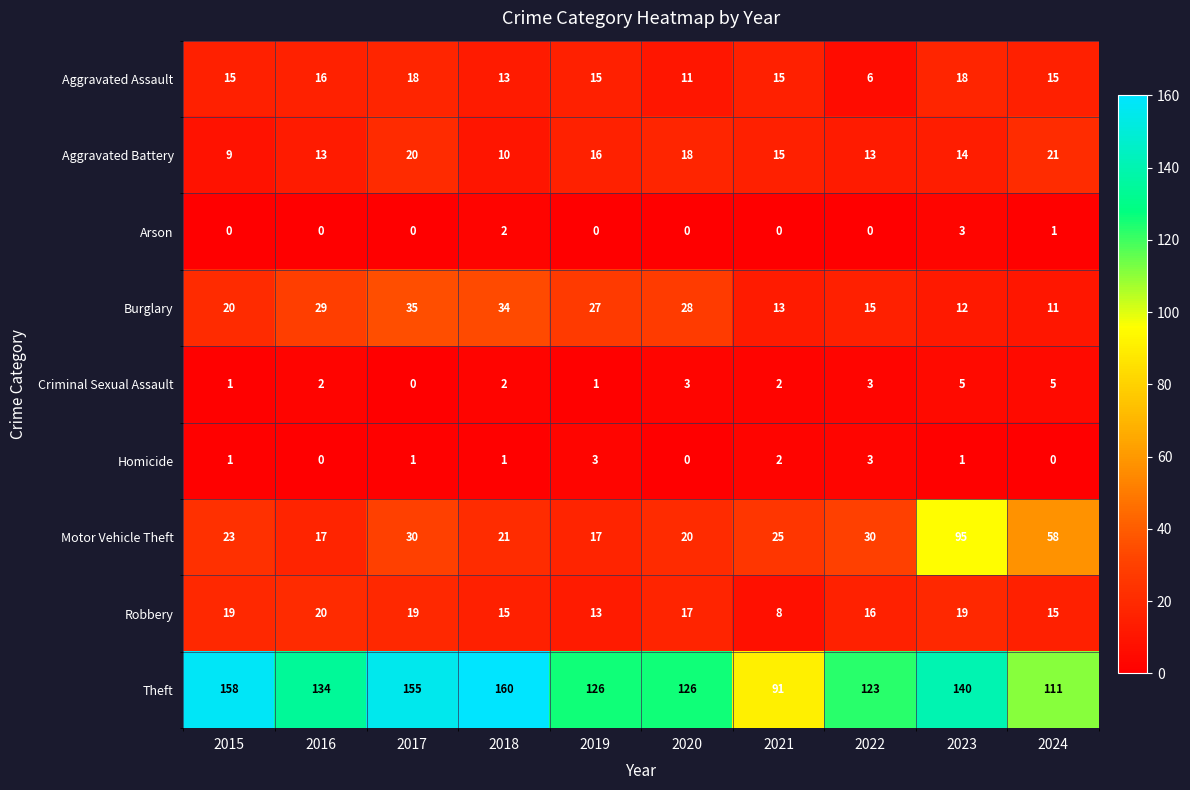

True or false: Aggravated Battery has a value of 20 at 2017.

True